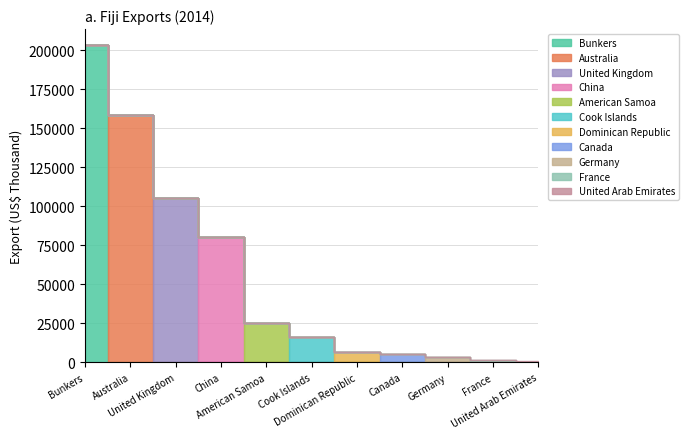

At which category does the chart reach its peak across all series?

Bunkers